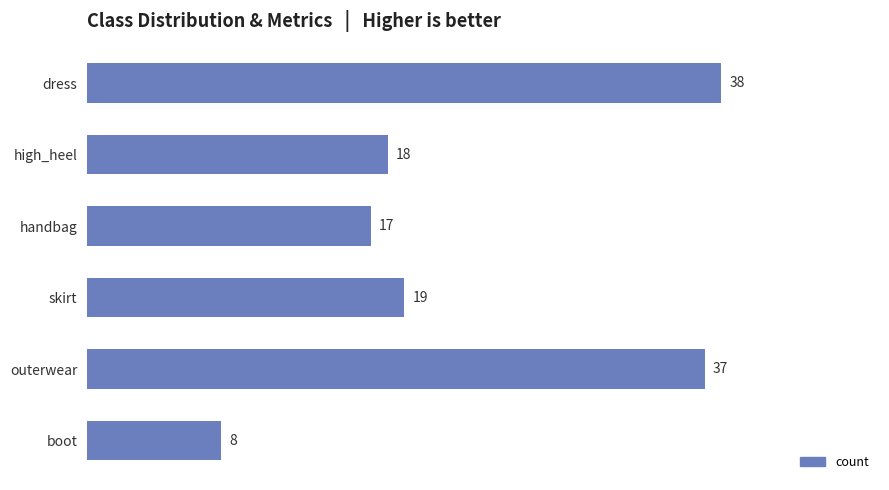

Reading top to bottom, list all the values displayed in this chart.

38	18	17	19	37	8